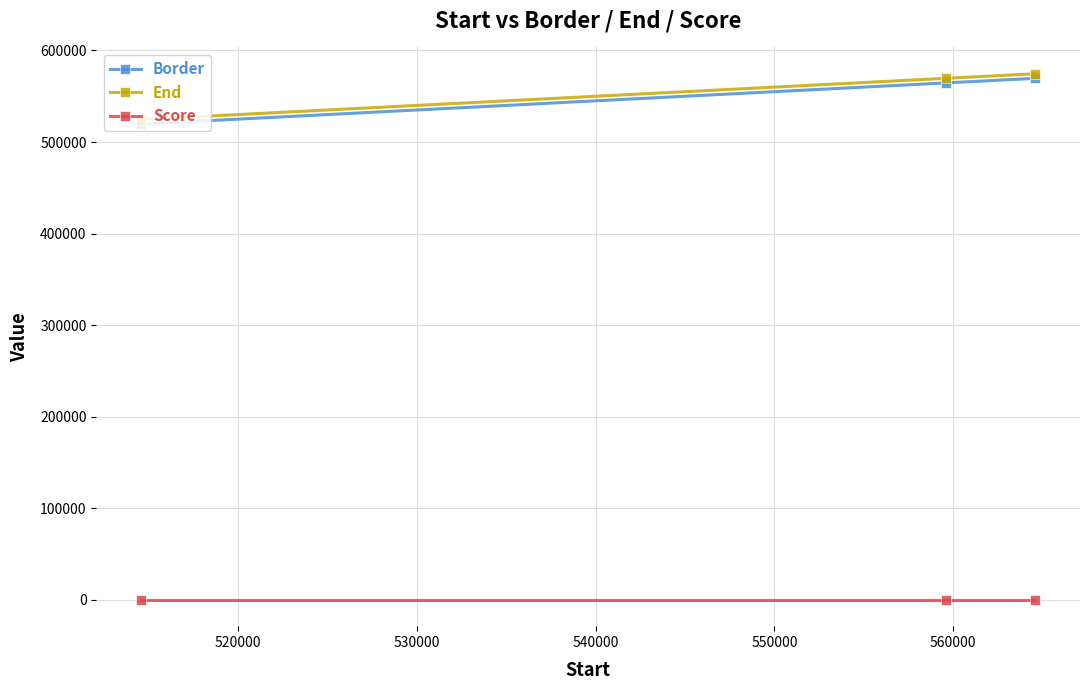

What is the difference between the second highest and minimum values in the End series?

45000.0